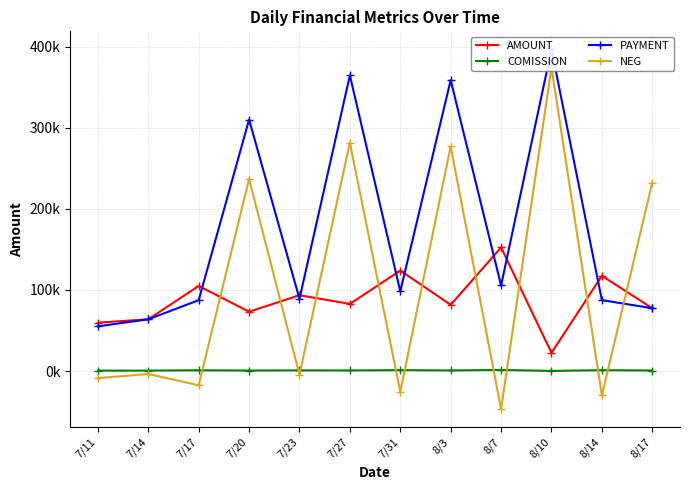

How many data points in AMOUNT are less than 82848?

6